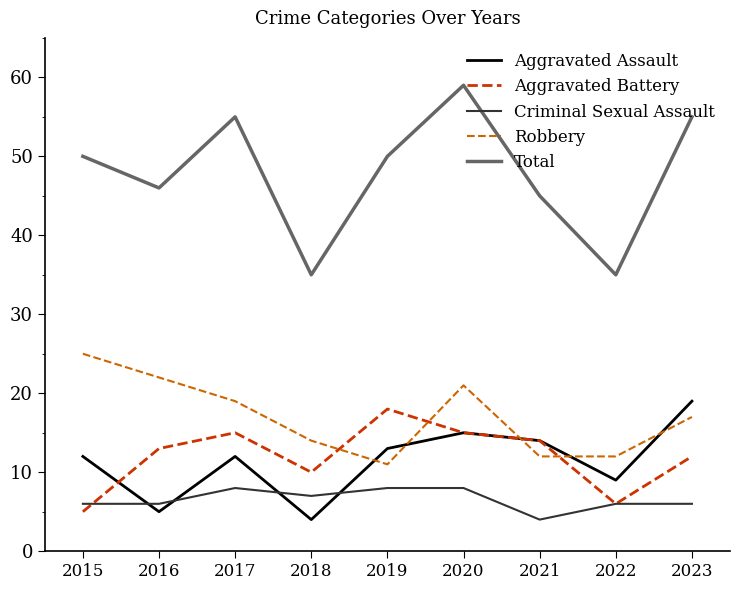

Reading right to left, list all the values displayed in this chart.

Aggravated Assault: 19	9	14	15	13	4	12	5	12
Aggravated Battery: 12	6	14	15	18	10	15	13	5
Criminal Sexual Assault: 6	6	4	8	8	7	8	6	6
Robbery: 17	12	12	21	11	14	19	22	25
Total: 55	35	45	59	50	35	55	46	50